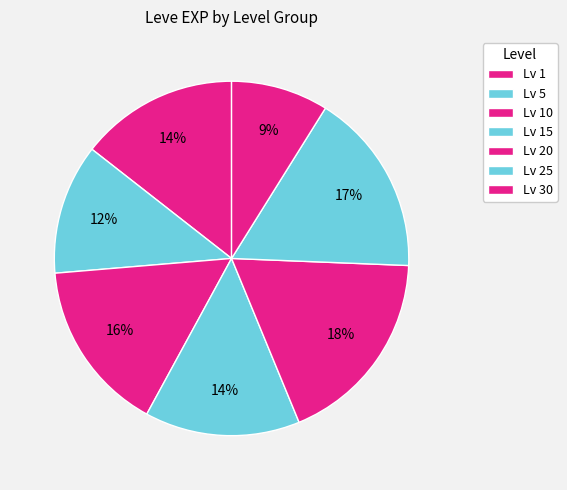

How many slices are in this pie chart?

7